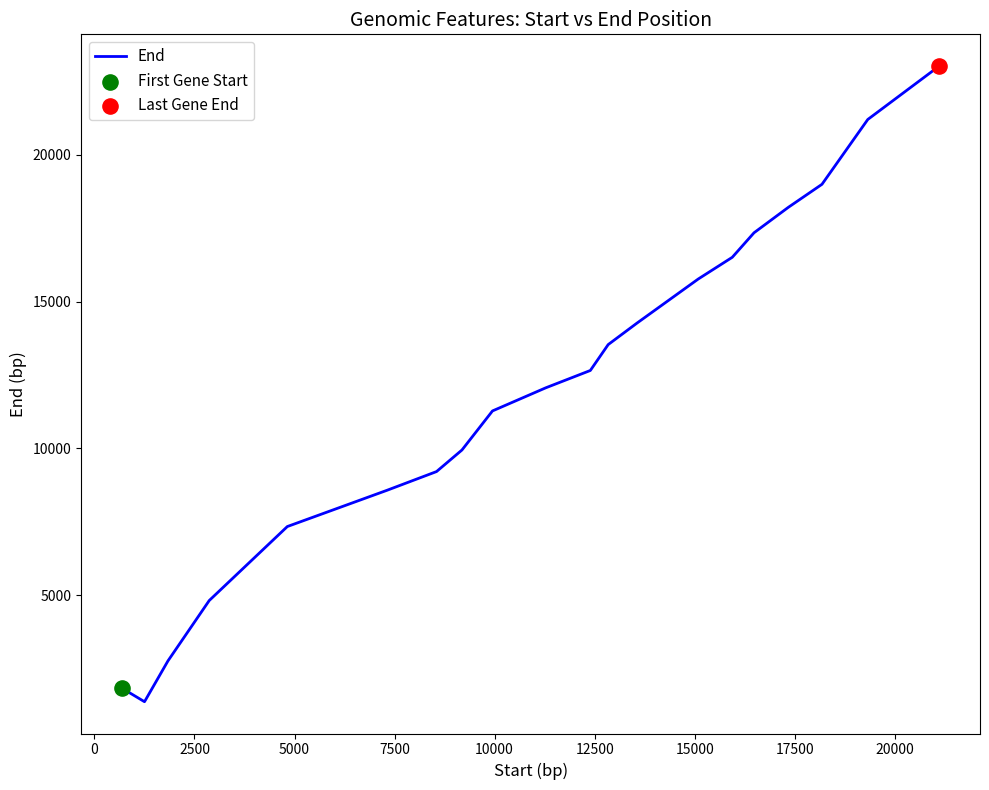

What is the difference between the maximum and minimum values?

21635